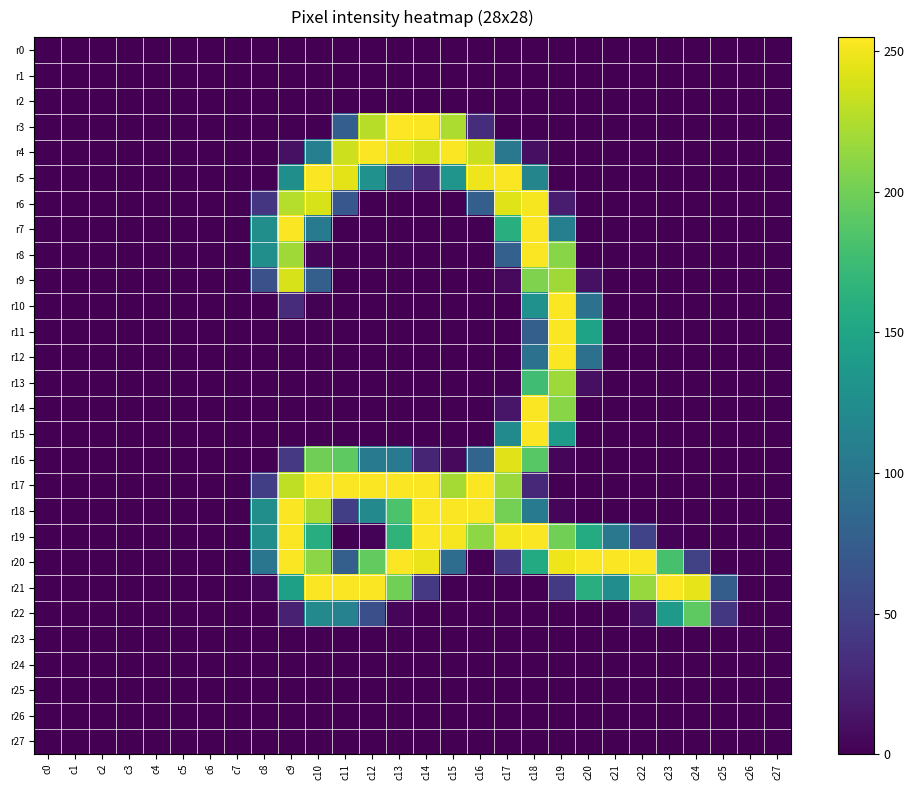

Reading left to right, transcribe all the data shown in this chart.

r0: c0=0	c1=0	c2=0	c3=0	c4=0	c5=0	c6=0	c7=0	c8=0	c9=0	c10=0	c11=0	c12=0	c13=0	c14=0	c15=0	c16=0	c17=0	c18=0	c19=0	c20=0	c21=0	c22=0	c23=0	c24=0	c25=0	c26=0	c27=0
r1: c0=0	c1=0	c2=0	c3=0	c4=0	c5=0	c6=0	c7=0	c8=0	c9=0	c10=0	c11=0	c12=0	c13=0	c14=0	c15=0	c16=0	c17=0	c18=0	c19=0	c20=0	c21=0	c22=0	c23=0	c24=0	c25=0	c26=0	c27=0
r2: c0=0	c1=0	c2=0	c3=0	c4=0	c5=0	c6=0	c7=0	c8=0	c9=0	c10=0	c11=0	c12=0	c13=0	c14=0	c15=0	c16=0	c17=0	c18=0	c19=0	c20=0	c21=0	c22=0	c23=0	c24=0	c25=0	c26=0	c27=0
r3: c0=0	c1=0	c2=0	c3=0	c4=0	c5=0	c6=0	c7=0	c8=0	c9=0	c10=0	c11=76	c12=228	c13=255	c14=254	c15=224	c16=33	c17=0	c18=0	c19=0	c20=0	c21=0	c22=0	c23=0	c24=0	c25=0	c26=0	c27=0
r4: c0=0	c1=0	c2=0	c3=0	c4=0	c5=0	c6=0	c7=0	c8=0	c9=11	c10=110	c11=236	c12=254	c13=248	c14=238	c15=254	c16=235	c17=102	c18=10	c19=0	c20=0	c21=0	c22=0	c23=0	c24=0	c25=0	c26=0	c27=0
r5: c0=0	c1=0	c2=0	c3=0	c4=0	c5=0	c6=0	c7=0	c8=0	c9=127	c10=254	c11=245	c12=129	c13=53	c14=31	c15=133	c16=249	c17=254	c18=116	c19=0	c20=0	c21=0	c22=0	c23=0	c24=0	c25=0	c26=0	c27=0
r6: c0=0	c1=0	c2=0	c3=0	c4=0	c5=0	c6=0	c7=0	c8=40	c9=227	c10=240	c11=69	c12=0	c13=0	c14=0	c15=0	c16=77	c17=243	c18=252	c19=19	c20=0	c21=0	c22=0	c23=0	c24=0	c25=0	c26=0	c27=0
r7: c0=0	c1=0	c2=0	c3=0	c4=0	c5=0	c6=0	c7=0	c8=126	c9=254	c10=106	c11=0	c12=0	c13=0	c14=0	c15=0	c16=0	c17=161	c18=254	c19=110	c20=0	c21=0	c22=0	c23=0	c24=0	c25=0	c26=0	c27=0
r8: c0=0	c1=0	c2=0	c3=0	c4=0	c5=0	c6=0	c7=0	c8=126	c9=219	c10=3	c11=0	c12=0	c13=0	c14=0	c15=0	c16=0	c17=78	c18=254	c19=210	c20=0	c21=0	c22=0	c23=0	c24=0	c25=0	c26=0	c27=0
r9: c0=0	c1=0	c2=0	c3=0	c4=0	c5=0	c6=0	c7=0	c8=63	c9=240	c10=77	c11=0	c12=0	c13=0	c14=0	c15=0	c16=0	c17=6	c18=206	c19=219	c20=11	c21=0	c22=0	c23=0	c24=0	c25=0	c26=0	c27=0
r10: c0=0	c1=0	c2=0	c3=0	c4=0	c5=0	c6=0	c7=0	c8=0	c9=32	c10=1	c11=0	c12=0	c13=0	c14=0	c15=0	c16=0	c17=0	c18=129	c19=254	c20=96	c21=0	c22=0	c23=0	c24=0	c25=0	c26=0	c27=0
r11: c0=0	c1=0	c2=0	c3=0	c4=0	c5=0	c6=0	c7=0	c8=0	c9=0	c10=0	c11=0	c12=0	c13=0	c14=0	c15=0	c16=0	c17=0	c18=77	c19=254	c20=148	c21=0	c22=0	c23=0	c24=0	c25=0	c26=0	c27=0
r12: c0=0	c1=0	c2=0	c3=0	c4=0	c5=0	c6=0	c7=0	c8=0	c9=0	c10=0	c11=0	c12=0	c13=0	c14=0	c15=0	c16=0	c17=0	c18=96	c19=254	c20=94	c21=0	c22=0	c23=0	c24=0	c25=0	c26=0	c27=0
r13: c0=0	c1=0	c2=0	c3=0	c4=0	c5=0	c6=0	c7=0	c8=0	c9=0	c10=0	c11=0	c12=0	c13=0	c14=0	c15=0	c16=0	c17=1	c18=177	c19=218	c20=10	c21=0	c22=0	c23=0	c24=0	c25=0	c26=0	c27=0
r14: c0=0	c1=0	c2=0	c3=0	c4=0	c5=0	c6=0	c7=0	c8=0	c9=0	c10=0	c11=0	c12=0	c13=0	c14=0	c15=0	c16=0	c17=15	c18=254	c19=210	c20=0	c21=0	c22=0	c23=0	c24=0	c25=0	c26=0	c27=0
r15: c0=0	c1=0	c2=0	c3=0	c4=0	c5=0	c6=0	c7=0	c8=0	c9=0	c10=0	c11=0	c12=0	c13=0	c14=0	c15=0	c16=0	c17=121	c18=254	c19=141	c20=0	c21=0	c22=0	c23=0	c24=0	c25=0	c26=0	c27=0
r16: c0=0	c1=0	c2=0	c3=0	c4=0	c5=0	c6=0	c7=0	c8=0	c9=42	c10=200	c11=192	c12=106	c13=106	c14=26	c15=6	c16=83	c17=244	c18=189	c19=4	c20=0	c21=0	c22=0	c23=0	c24=0	c25=0	c26=0	c27=0
r17: c0=0	c1=0	c2=0	c3=0	c4=0	c5=0	c6=0	c7=0	c8=47	c9=231	c10=254	c11=254	c12=254	c13=254	c14=254	c15=221	c16=254	c17=217	c18=28	c19=0	c20=0	c21=0	c22=0	c23=0	c24=0	c25=0	c26=0	c27=0
r18: c0=0	c1=0	c2=0	c3=0	c4=0	c5=0	c6=0	c7=0	c8=126	c9=254	c10=223	c11=47	c12=120	c13=183	c14=254	c15=254	c16=254	c17=202	c18=106	c19=3	c20=0	c21=0	c22=0	c23=0	c24=0	c25=0	c26=0	c27=0
r19: c0=0	c1=0	c2=0	c3=0	c4=0	c5=0	c6=0	c7=0	c8=126	c9=254	c10=159	c11=0	c12=2	c13=166	c14=254	c15=252	c16=212	c17=251	c18=254	c19=201	c20=157	c21=102	c22=51	c23=2	c24=0	c25=0	c26=0	c27=0
r20: c0=0	c1=0	c2=0	c3=0	c4=0	c5=0	c6=0	c7=0	c8=100	c9=254	c10=211	c11=77	c12=194	c13=254	c14=248	c15=91	c16=0	c17=40	c18=156	c19=249	c20=254	c21=254	c22=254	c23=181	c24=50	c25=0	c26=0	c27=0
r21: c0=0	c1=0	c2=0	c3=0	c4=0	c5=0	c6=0	c7=0	c8=4	c9=145	c10=254	c11=254	c12=254	c13=201	c14=42	c15=0	c16=0	c17=0	c18=0	c19=43	c20=160	c21=125	c22=216	c23=254	c24=246	c25=75	c26=0	c27=0
r22: c0=0	c1=0	c2=0	c3=0	c4=0	c5=0	c6=0	c7=0	c8=0	c9=23	c10=120	c11=113	c12=62	c13=3	c14=0	c15=0	c16=0	c17=0	c18=0	c19=0	c20=0	c21=0	c22=10	c23=138	c24=192	c25=41	c26=0	c27=0
r23: c0=0	c1=0	c2=0	c3=0	c4=0	c5=0	c6=0	c7=0	c8=0	c9=0	c10=0	c11=0	c12=0	c13=0	c14=0	c15=0	c16=0	c17=0	c18=0	c19=0	c20=0	c21=0	c22=0	c23=0	c24=0	c25=0	c26=0	c27=0
r24: c0=0	c1=0	c2=0	c3=0	c4=0	c5=0	c6=0	c7=0	c8=0	c9=0	c10=0	c11=0	c12=0	c13=0	c14=0	c15=0	c16=0	c17=0	c18=0	c19=0	c20=0	c21=0	c22=0	c23=0	c24=0	c25=0	c26=0	c27=0
r25: c0=0	c1=0	c2=0	c3=0	c4=0	c5=0	c6=0	c7=0	c8=0	c9=0	c10=0	c11=0	c12=0	c13=0	c14=0	c15=0	c16=0	c17=0	c18=0	c19=0	c20=0	c21=0	c22=0	c23=0	c24=0	c25=0	c26=0	c27=0
r26: c0=0	c1=0	c2=0	c3=0	c4=0	c5=0	c6=0	c7=0	c8=0	c9=0	c10=0	c11=0	c12=0	c13=0	c14=0	c15=0	c16=0	c17=0	c18=0	c19=0	c20=0	c21=0	c22=0	c23=0	c24=0	c25=0	c26=0	c27=0
r27: c0=0	c1=0	c2=0	c3=0	c4=0	c5=0	c6=0	c7=0	c8=0	c9=0	c10=0	c11=0	c12=0	c13=0	c14=0	c15=0	c16=0	c17=0	c18=0	c19=0	c20=0	c21=0	c22=0	c23=0	c24=0	c25=0	c26=0	c27=0